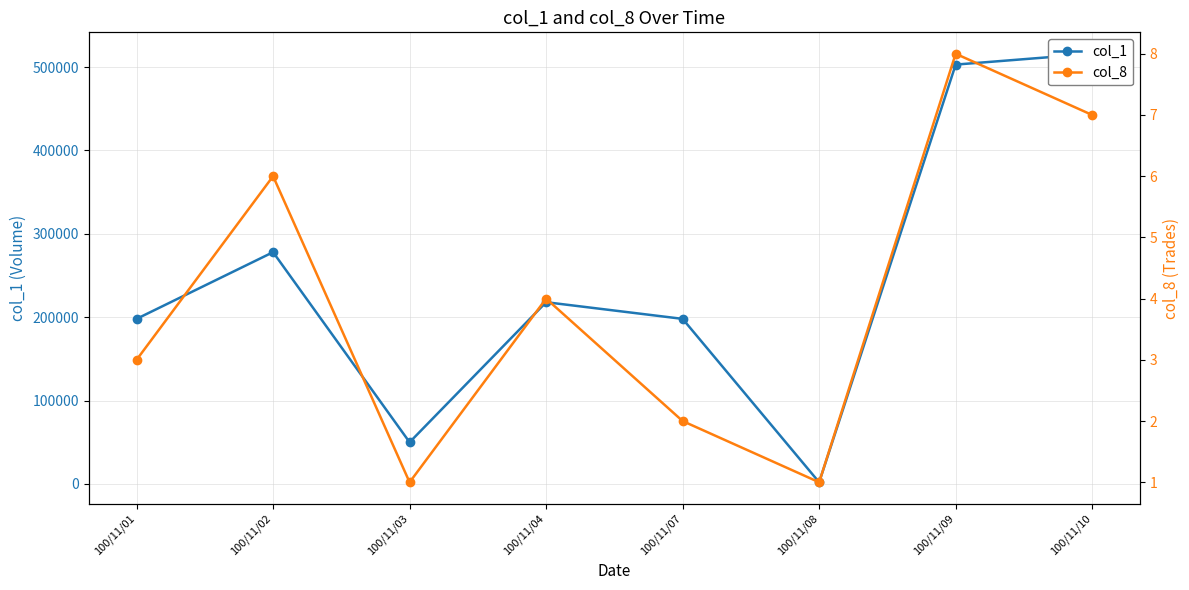

Is this an area chart (filled region under the line)?

No